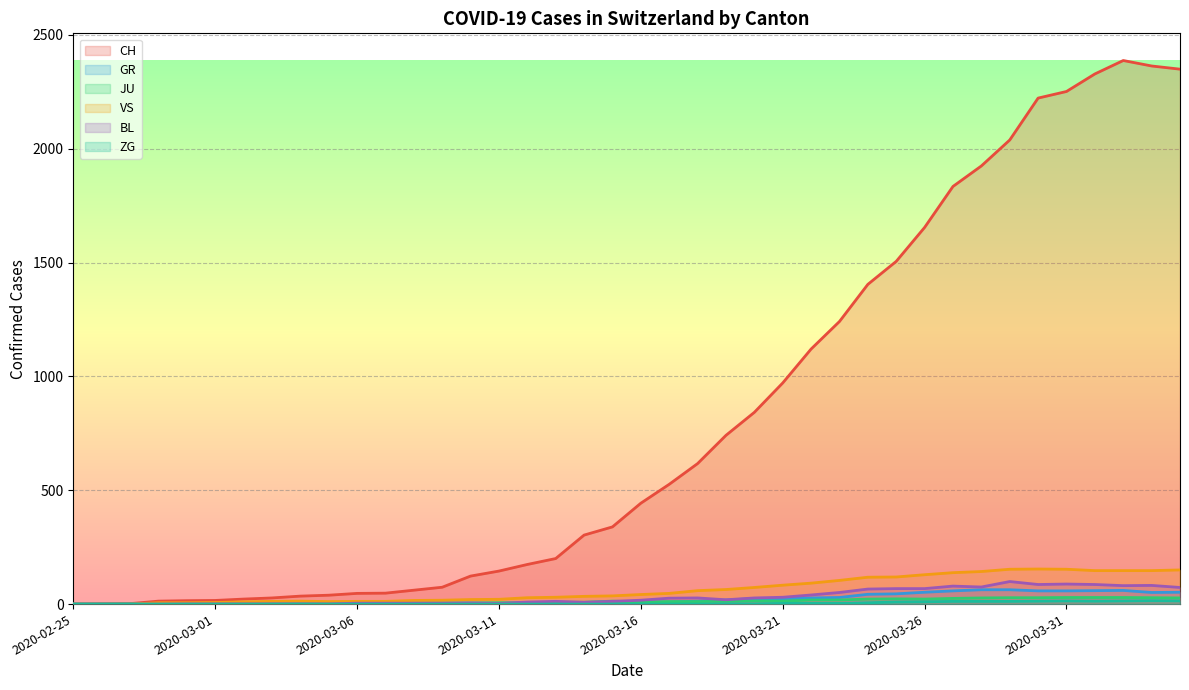

Reading right to left, transcribe all the data shown in this chart.

CH: 2349	2363	2387	2328	2251	2222	2038	1924	1834	1654	1505	1404	1241	1120	971	842	741	617	526	443	339	303	200	174	145	123	74	61	48	47	39	35	27	22	16	15	13	2	1	0
GR: 52	51	60	59	58	58	63	63	58	52	45	43	29	27	24	24	18	13	9	9	0	6	0	0	0	0	0	0	0	0	0	0	0	0	0	0	0	0	0	0
JU: 27	28	29	29	29	28	28	27	25	22	23	22	18	18	13	14	12	11	11	9	13	8	8	6	6	5	5	5	5	5	2	1	1	1	1	1	1	1	0	0
VS: 150	147	147	147	153	154	153	143	138	129	119	118	104	92	83	73	64	59	47	42	36	34	30	28	21	20	17	16	12	12	11	13	12	10	7	6	6	0	0	0
BL: 73	82	81	86	88	86	99	75	79	68	68	66	51	40	30	27	19	27	26	17	12	8	12	9	3	5	4	4	4	4	1	1	1	1	1	1	0	0	0	0
ZG: 14	15	14	13	14	13	12	12	12	10	9	6	3	3	3	1	1	0	0	0	0	0	0	0	0	0	0	0	0	0	0	0	0	0	0	0	0	0	0	0